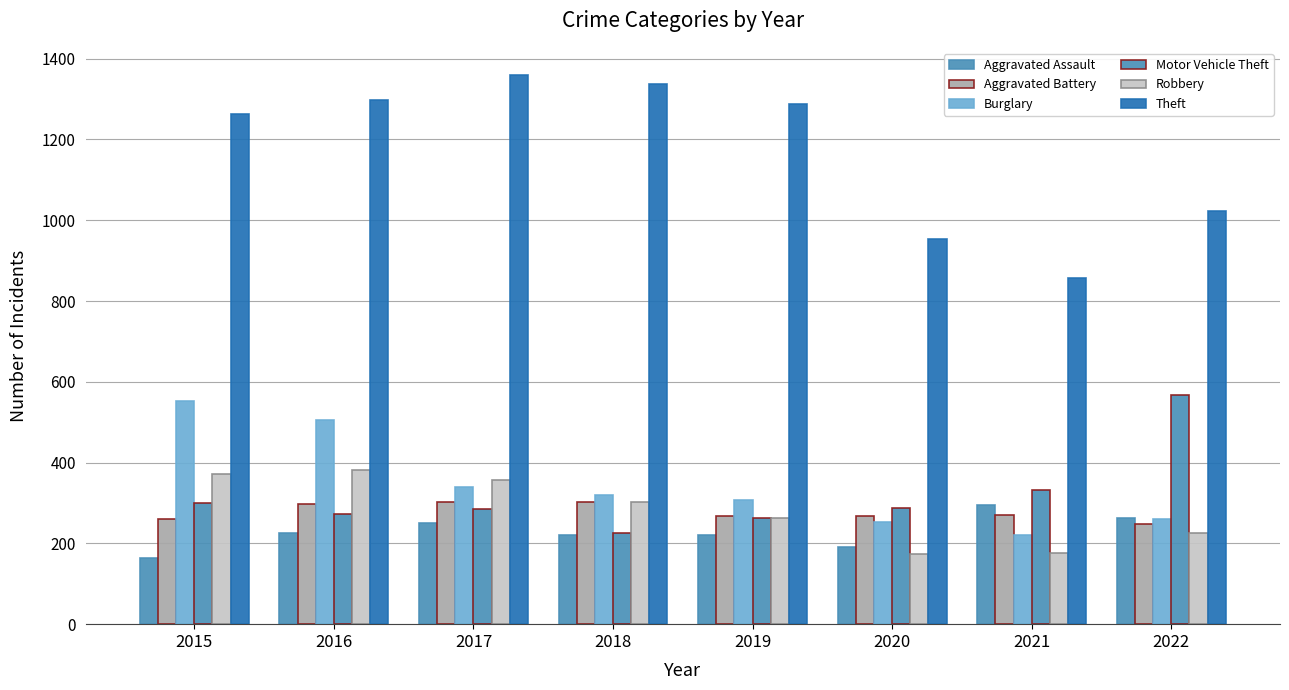

At which label does Aggravated Assault first exceed 225?

2017